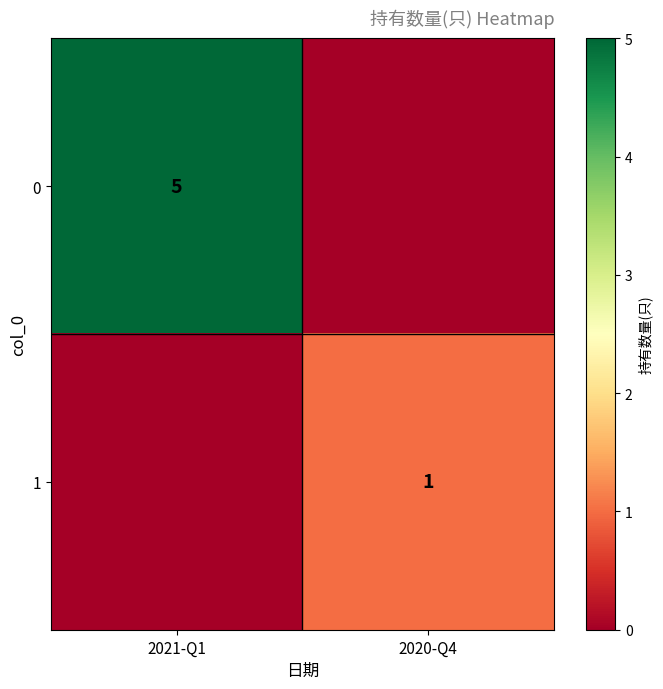

Is it true that 0 equals 5 at 2021-Q1?

True